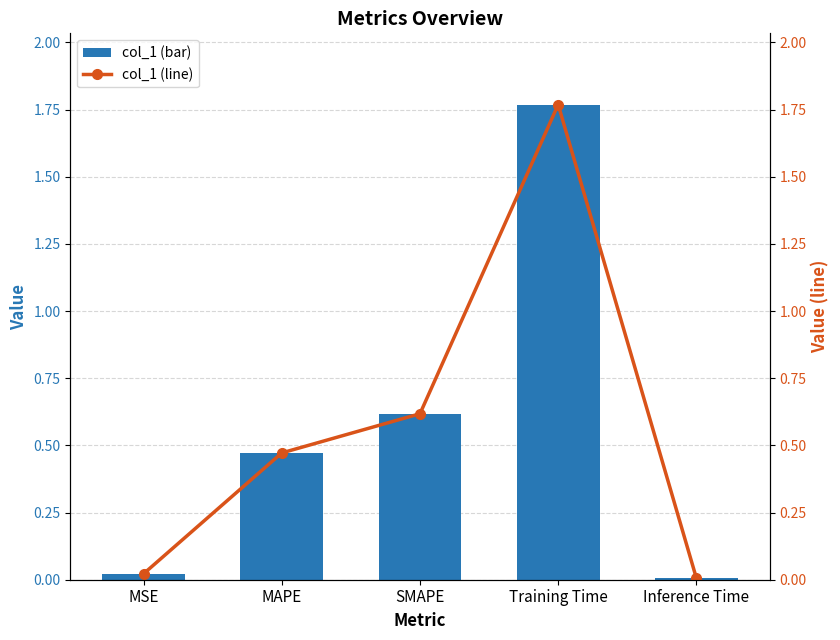

Reading left to right, extract all data points from this chart.

col_1: 0.0	0.5	0.6	1.8	0.0
col_1 (line): 0.0	0.5	0.6	1.8	0.0